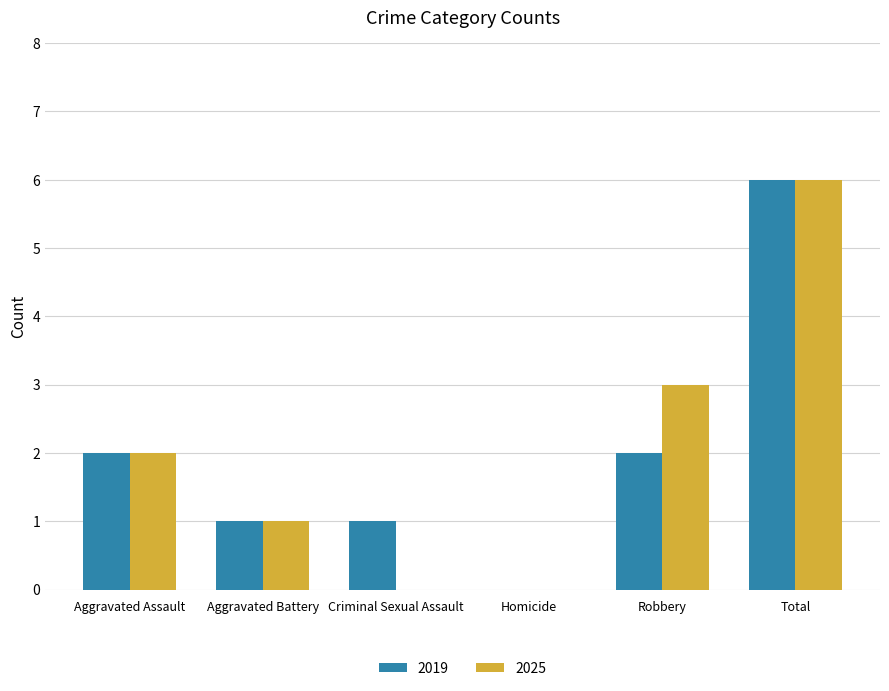

What is the difference between the 2019 values at Total and Homicide?

6